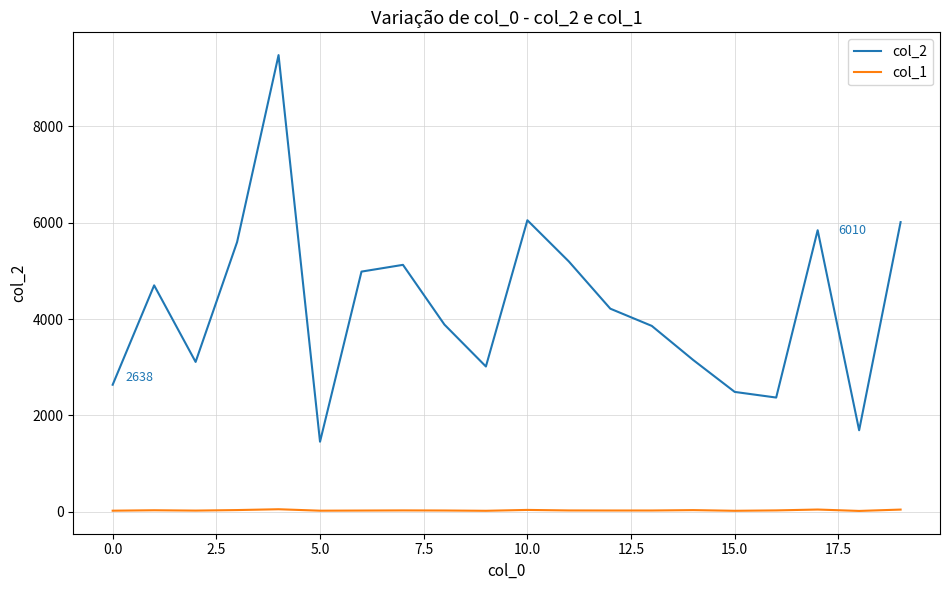

True or false: col_1 and col_2 intersect in this chart.

False